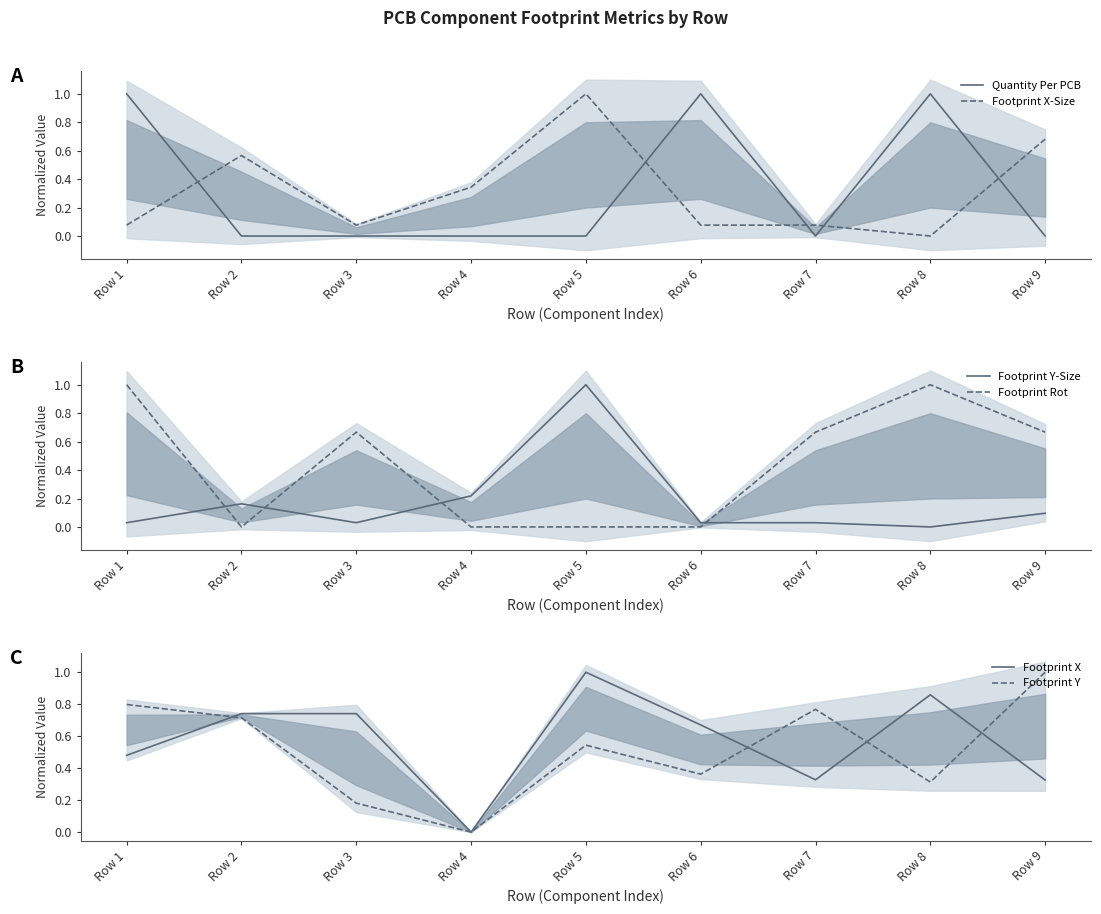

List the series in order of their peak value, lowest first.

Quantity Per PCB, Footprint X-Size, Footprint Y-Size, Footprint Rot, Footprint X, Footprint Y